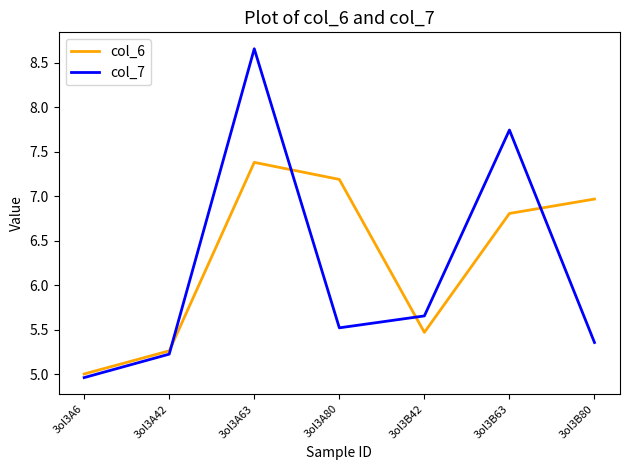

Read the col_6 value at 3ol3B80.

7.0